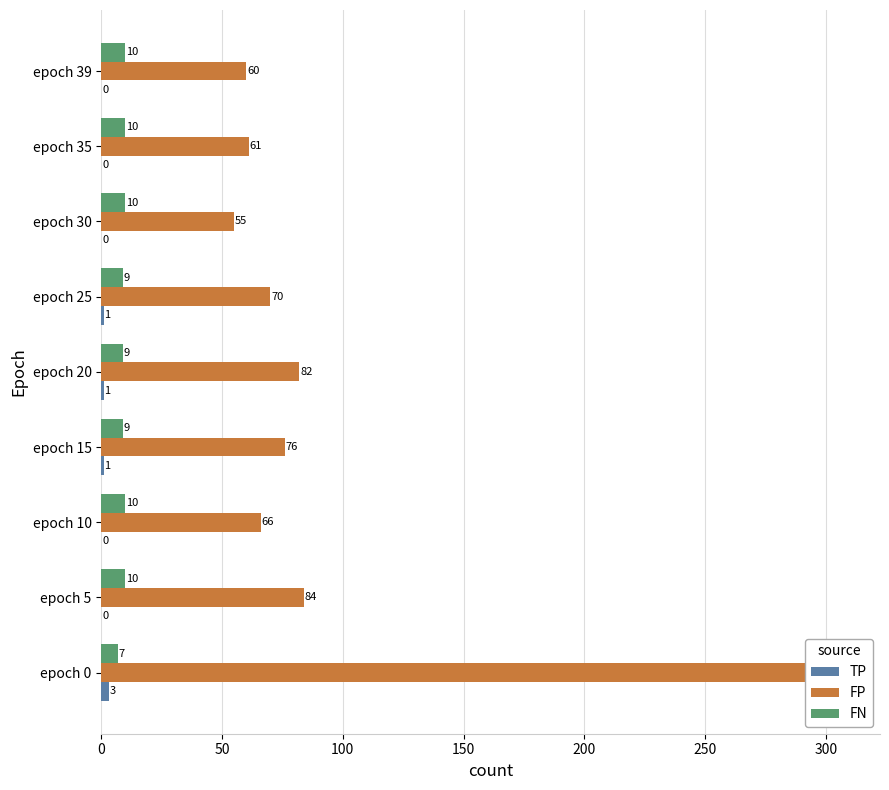

True or false: FN has a value of 3 at epoch 39.

False